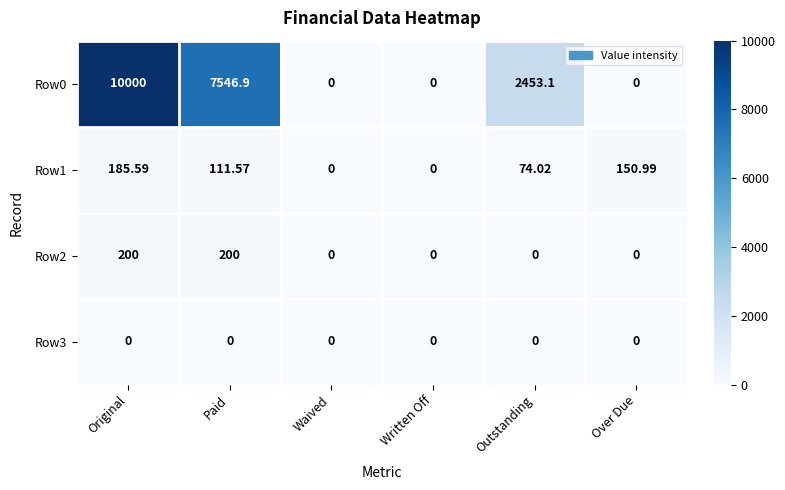

At which label is Row1 closest to 92?

Outstanding